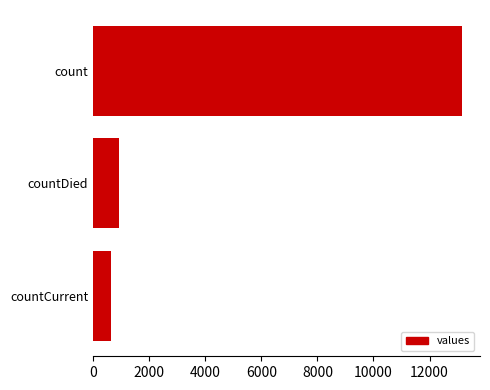

What is the difference between the maximum and minimum values?

12520